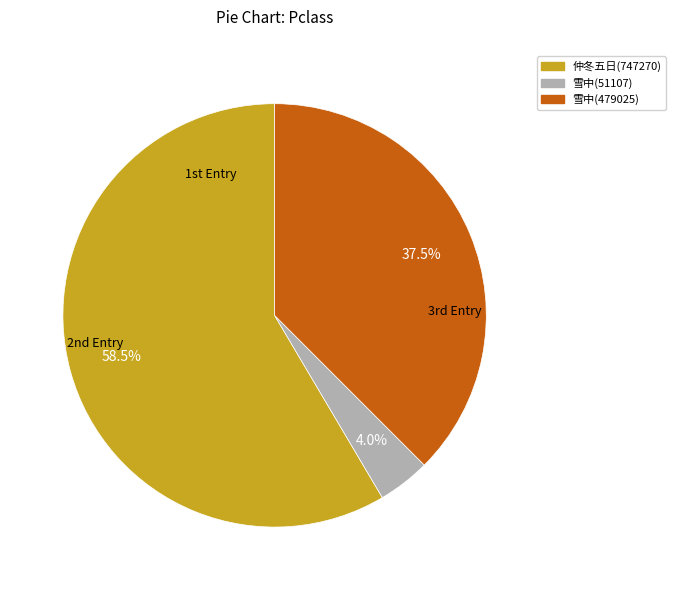

Is there a majority slice in this chart?

Yes